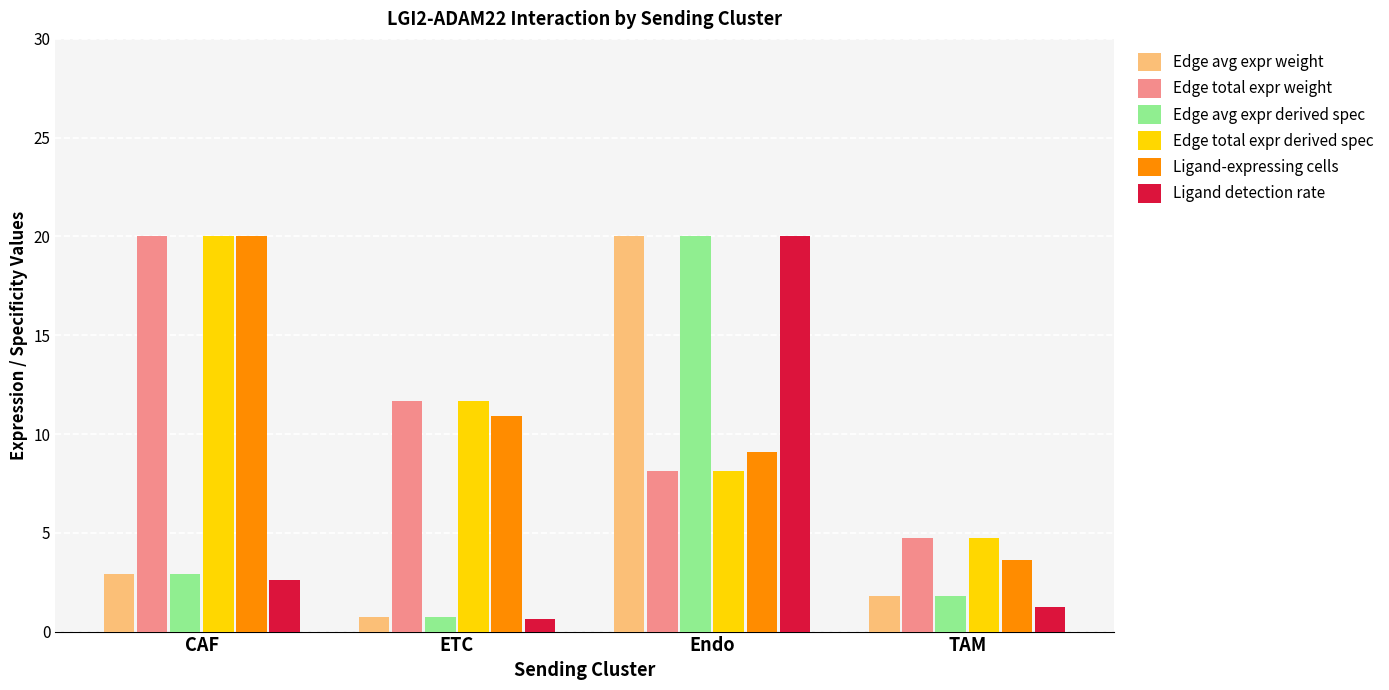

What is the value of the Ligand-expressing cells bar at the 1st from the left?

20.0